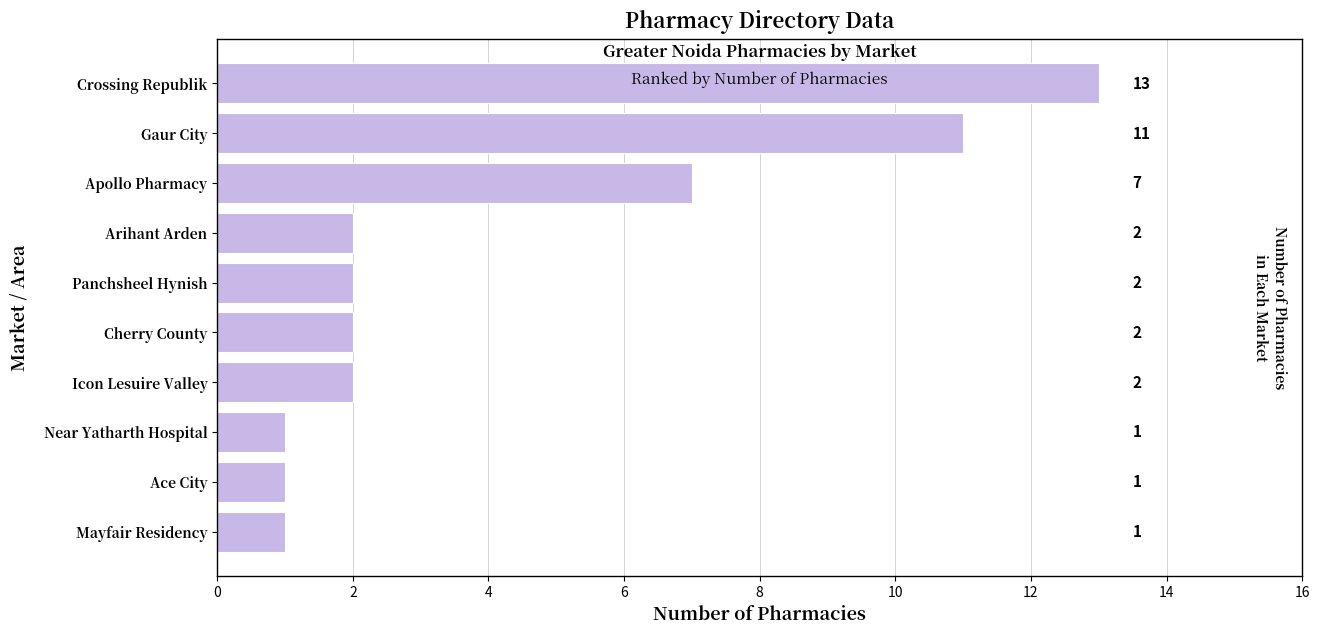

What is the label of the 3rd bar from the bottom?

Near Yatharth Hospital